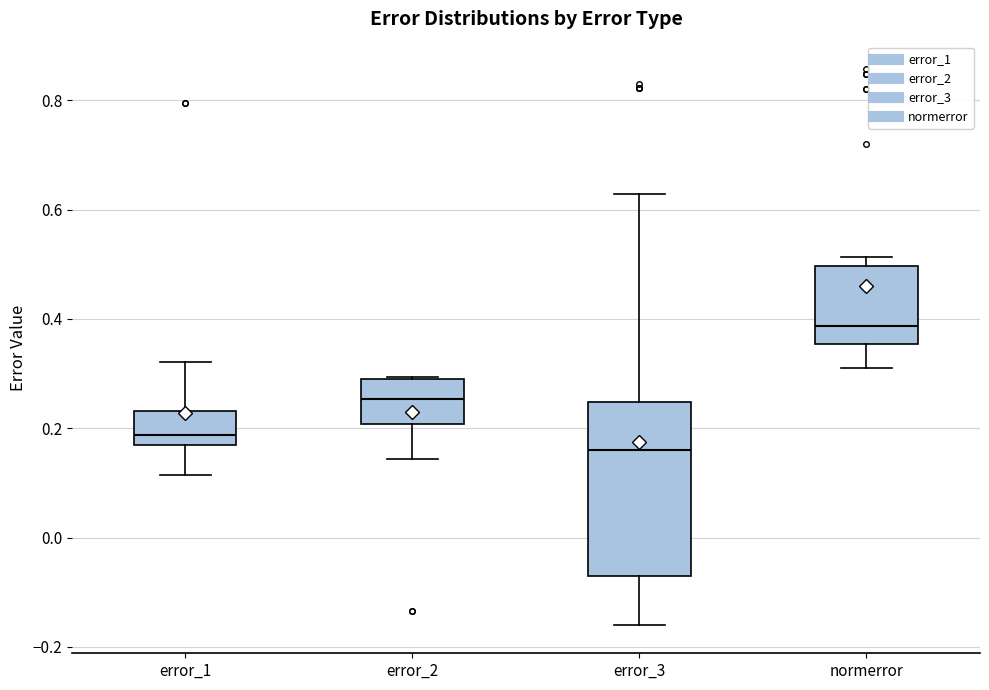

Which box is the tallest, from its lower edge to its upper edge?

error_3